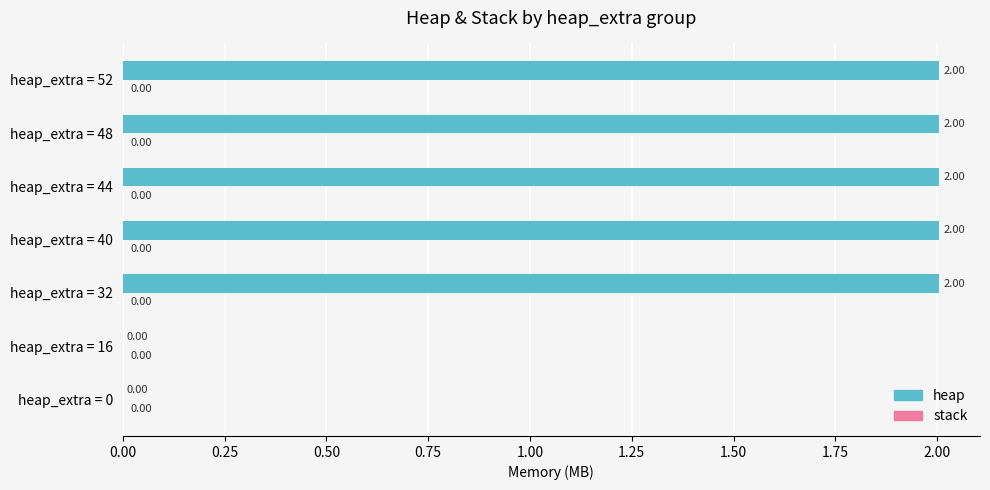

What is the sum of all values?

10.0